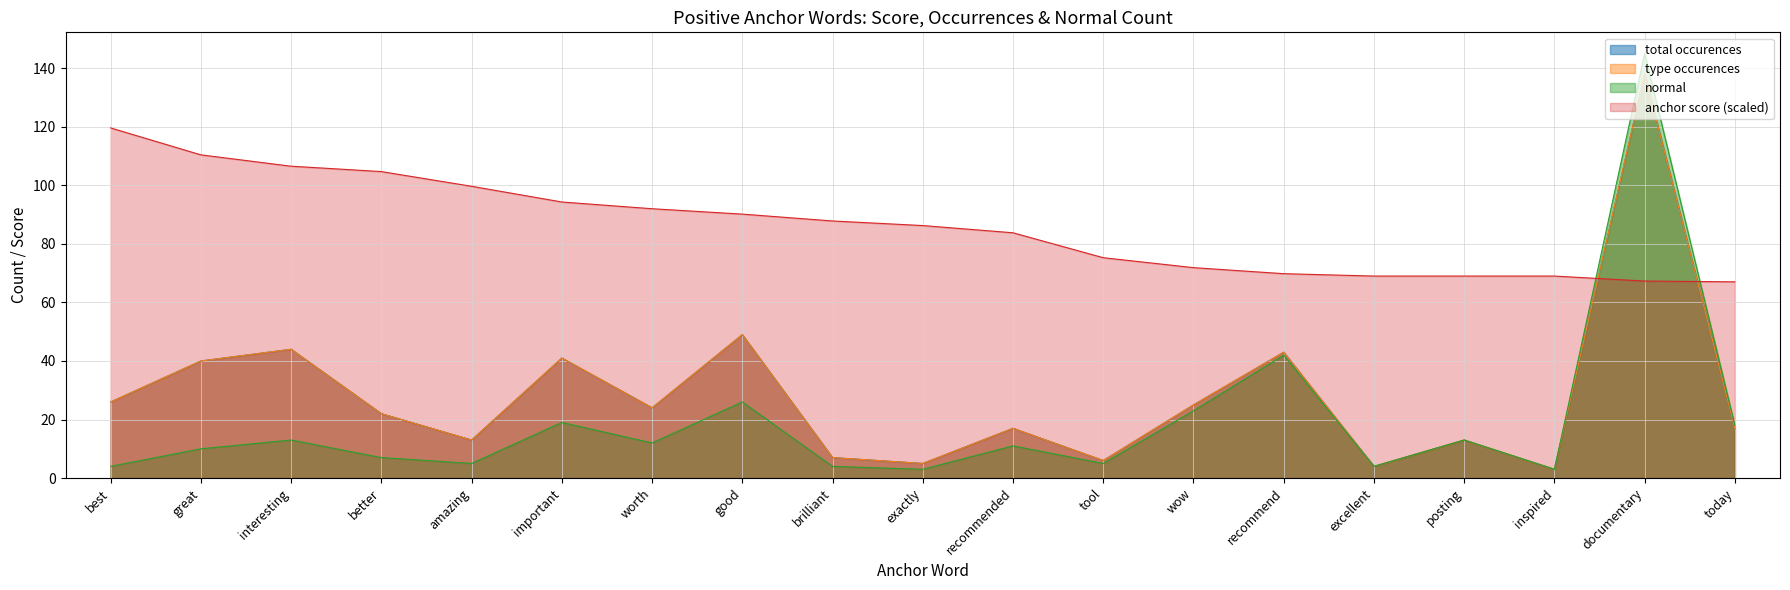

At how many categories does at least one series exceed 116?

2